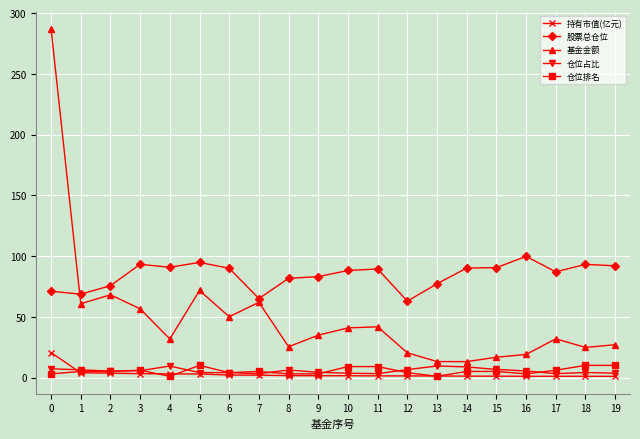

Which series changed the most between 5 and 8?

基金金额